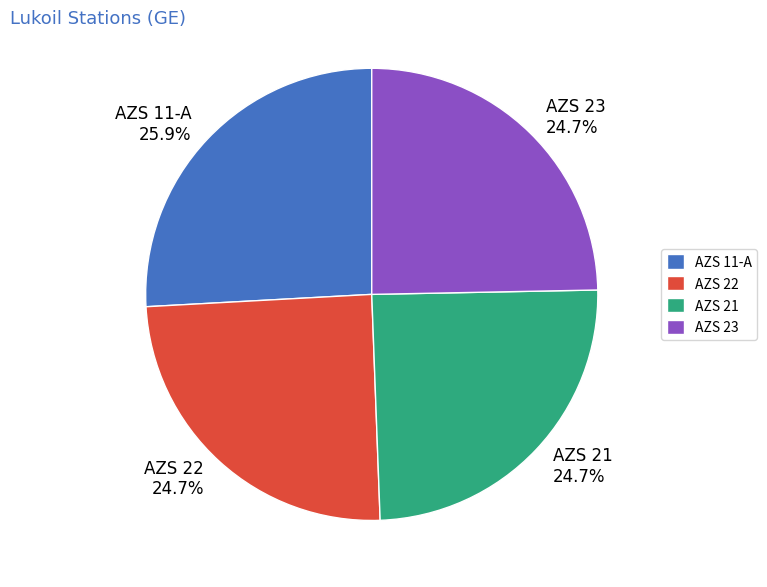

Combined, do AZS 23 and AZS 21 account for over 50%?

No